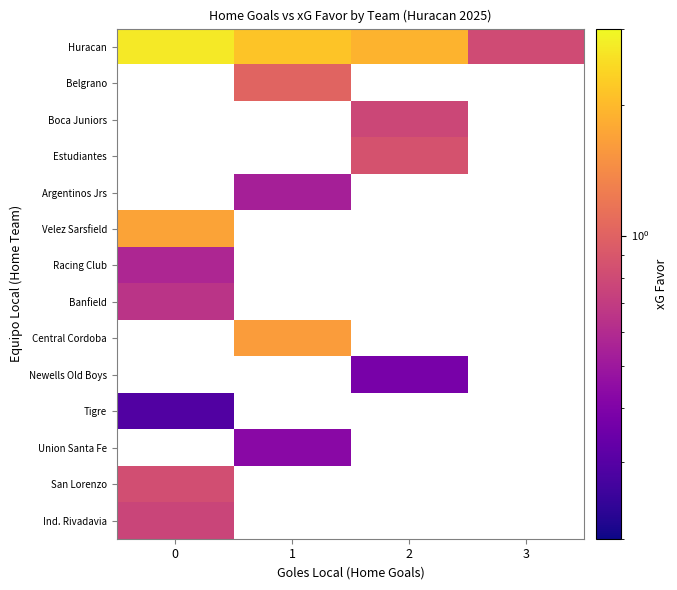

What is the maximum value shown in the chart?

2.7